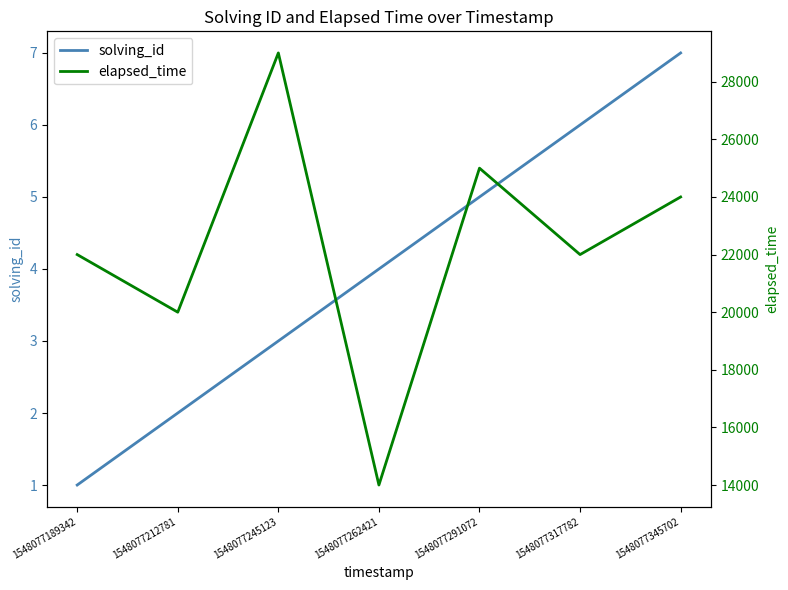

Is the value of elapsed_time at 1548077189342 greater than the value of solving_id at 1548077245123?

Yes